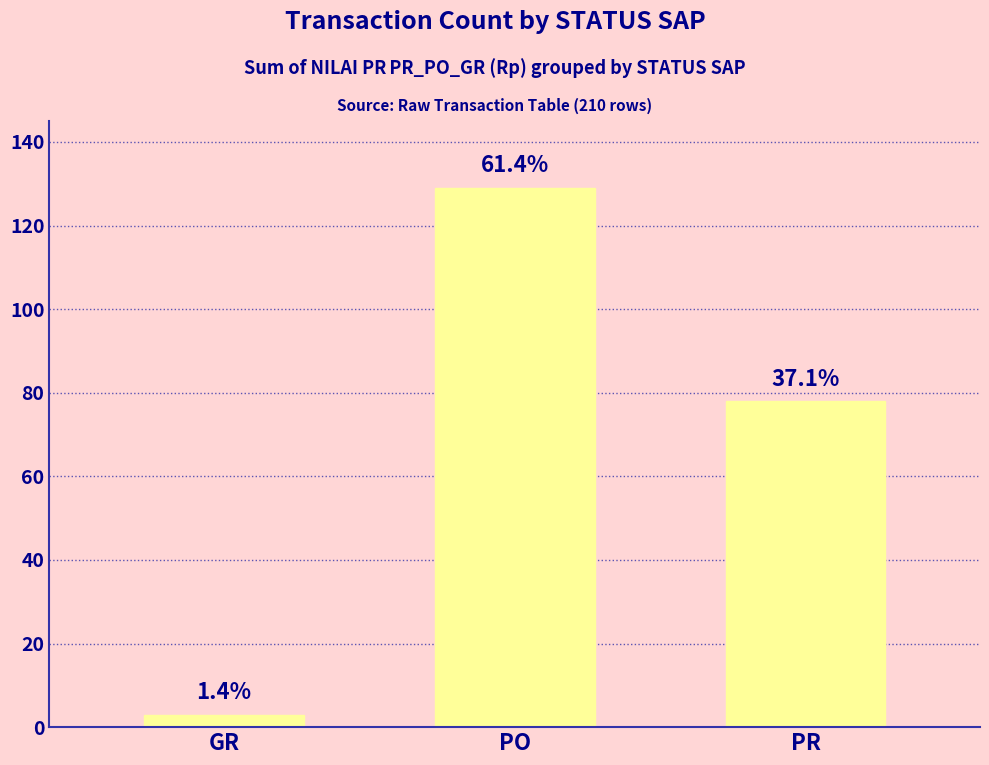

The value at PO is 129. True or false?

True